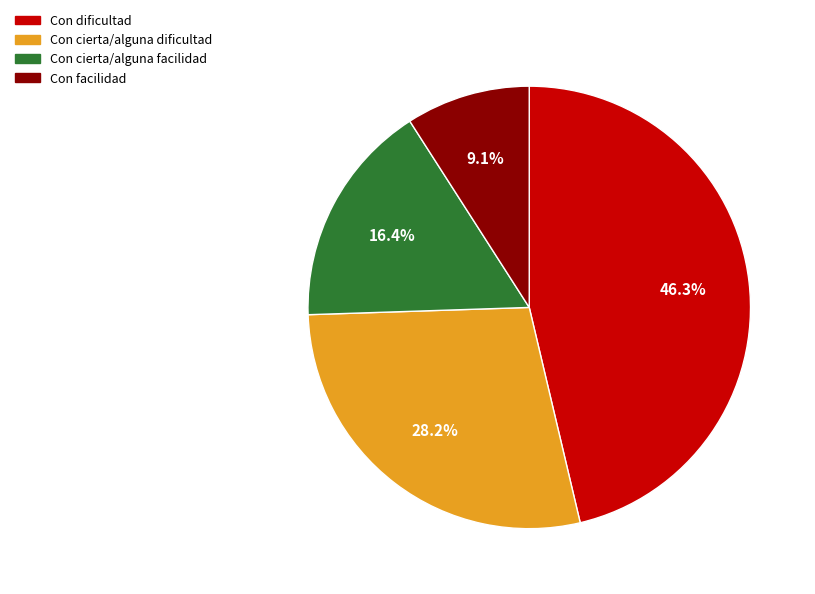

Do Con cierta/alguna facilidad and Con dificultad together represent more than half of the pie?

Yes